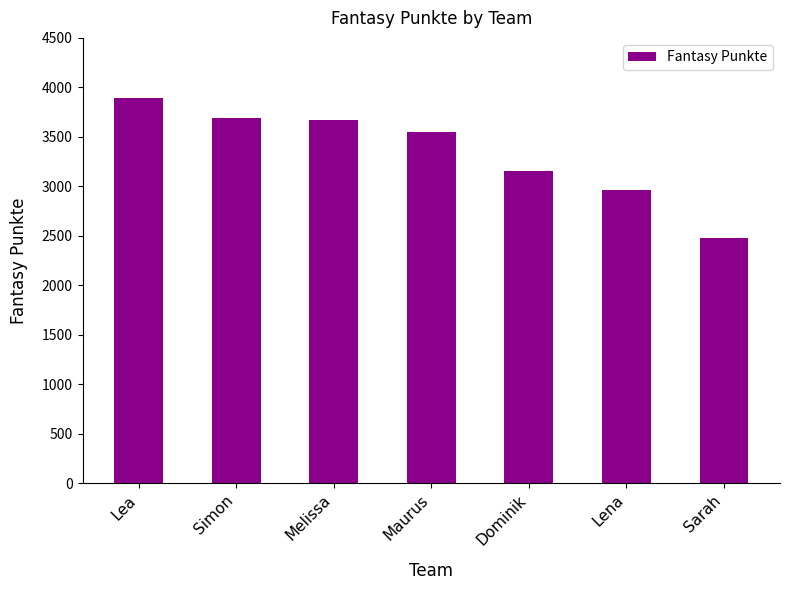

What is the difference between the maximum and minimum values?

1412